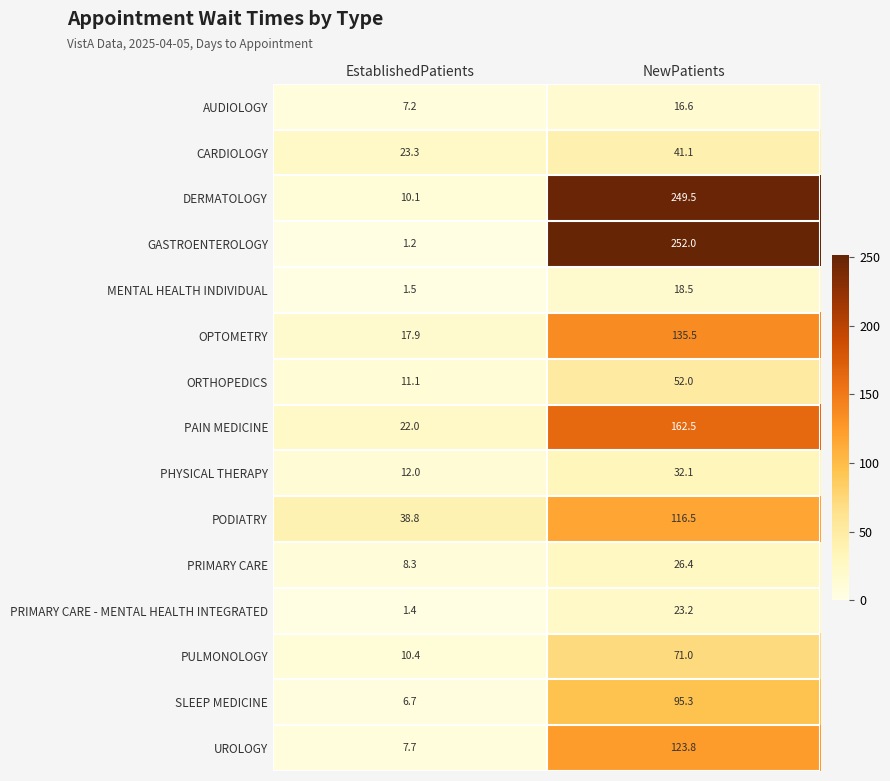

What is the lowest value of the UROLOGY series?

7.7